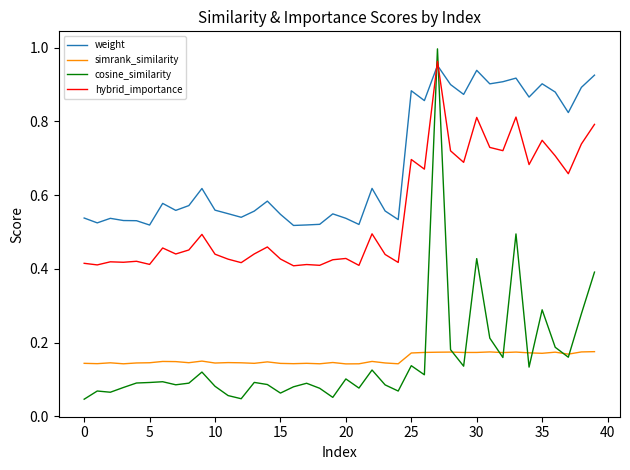

After their last crossing, which series has the higher values: cosine_similarity or weight?

weight